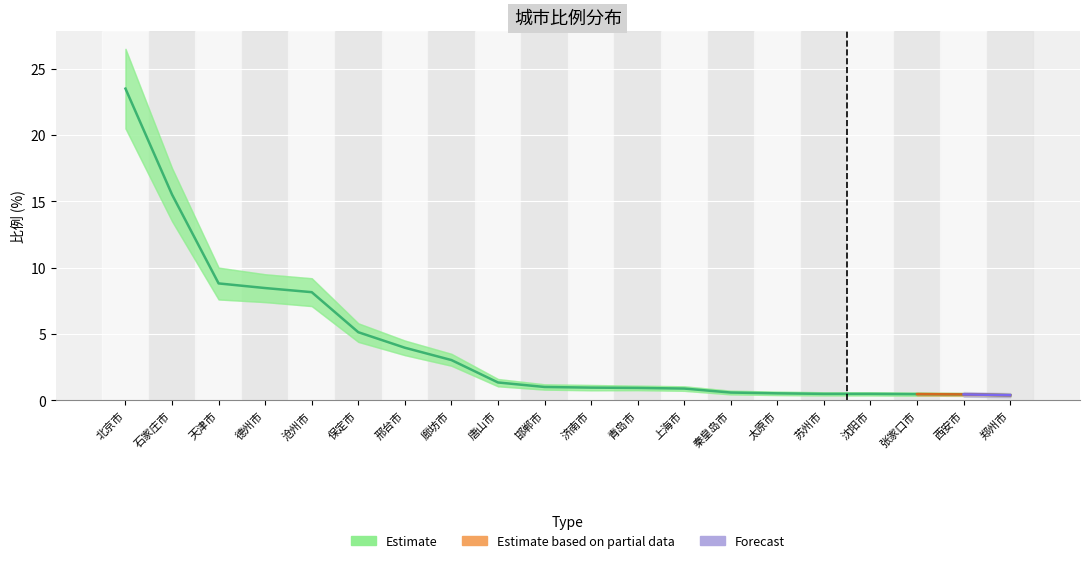

Is it true that Forecast equals 0.7 at 郑州市?

False